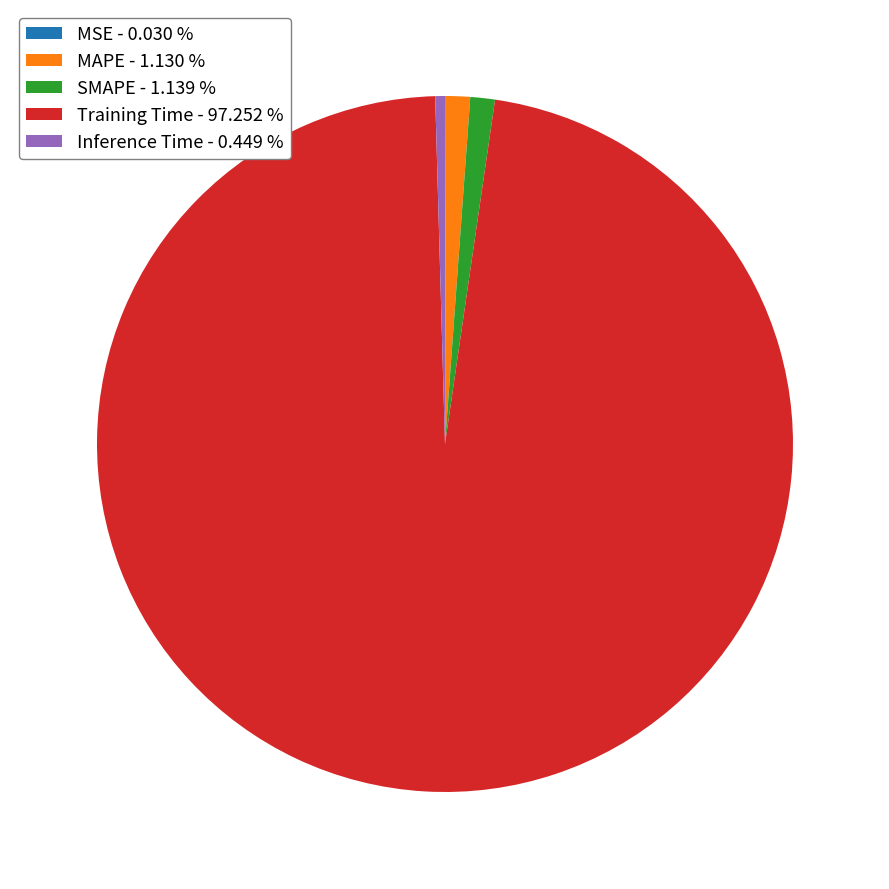

Between Training Time - 97.252 % and SMAPE - 1.139 %, which is larger?

Training Time - 97.252 %